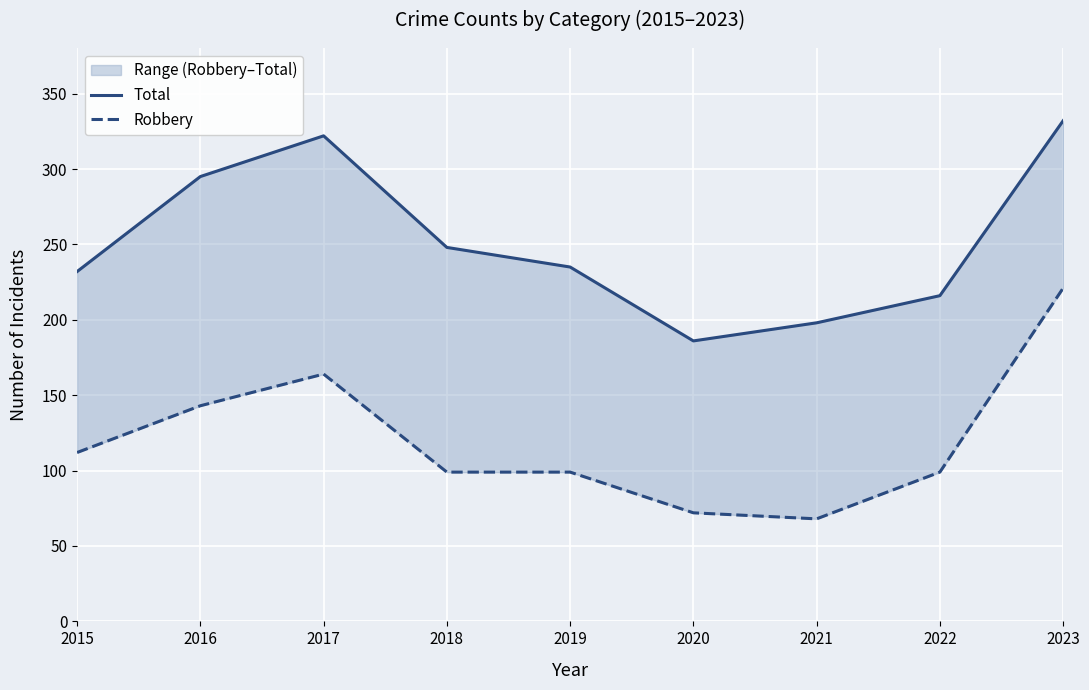

List the series in order of their overall mean, lowest first.

Robbery, Total